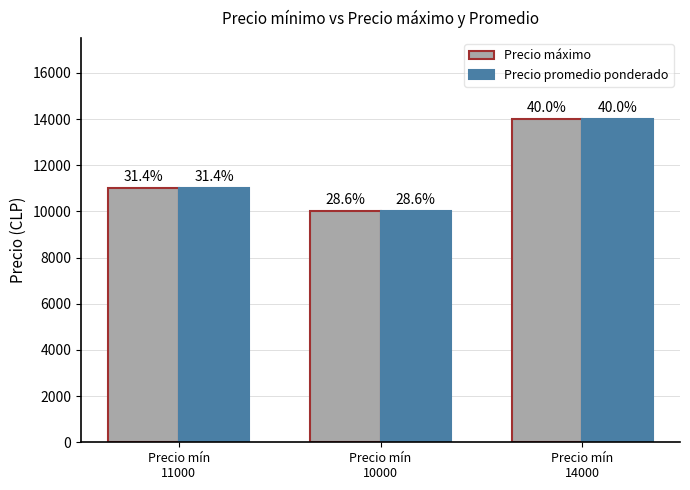

The Precio promedio ponderado series shows 3471 at Precio mín
11000. True or false?

False